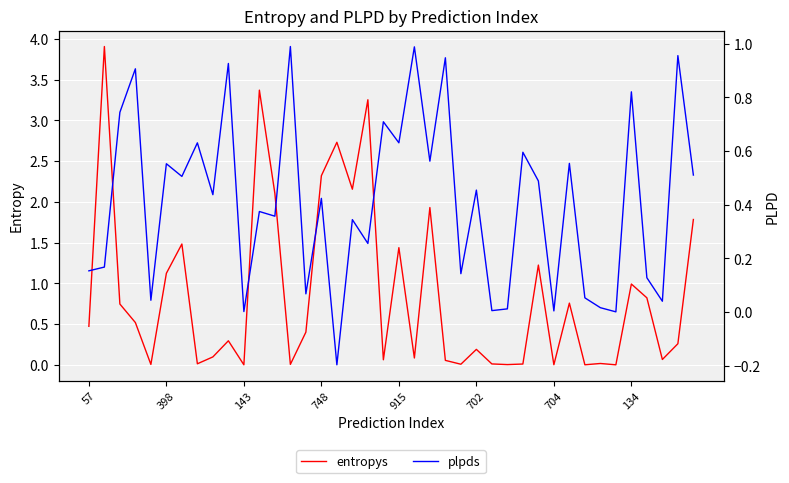

At how many categories does at least one series exceed 2?

7